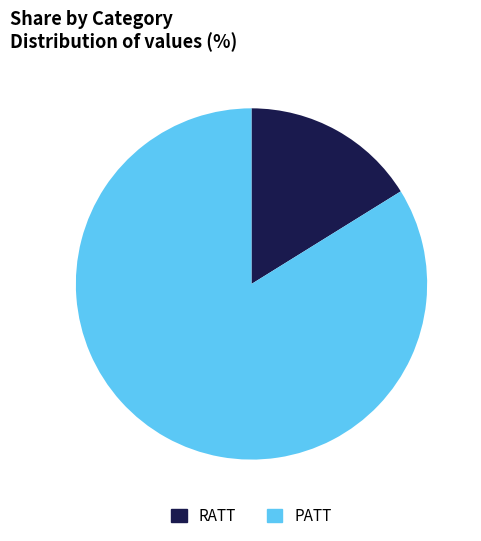

Does RATT account for over 50% of the chart?

No